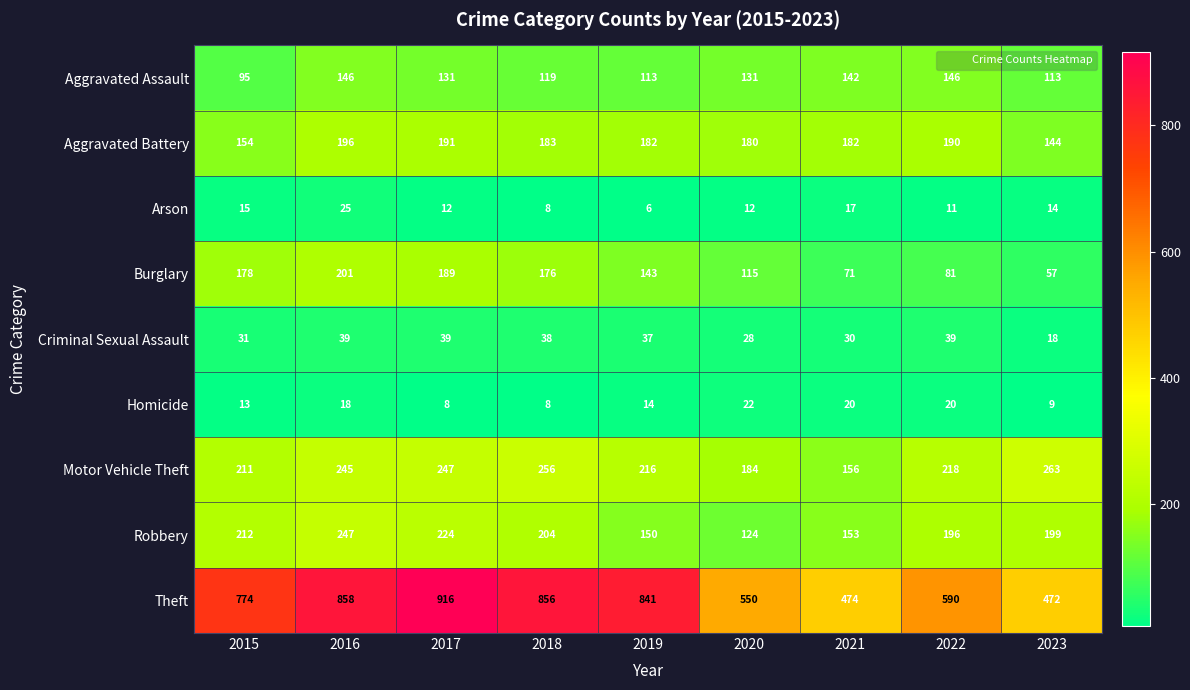

What is the highest value of the Arson series?

25